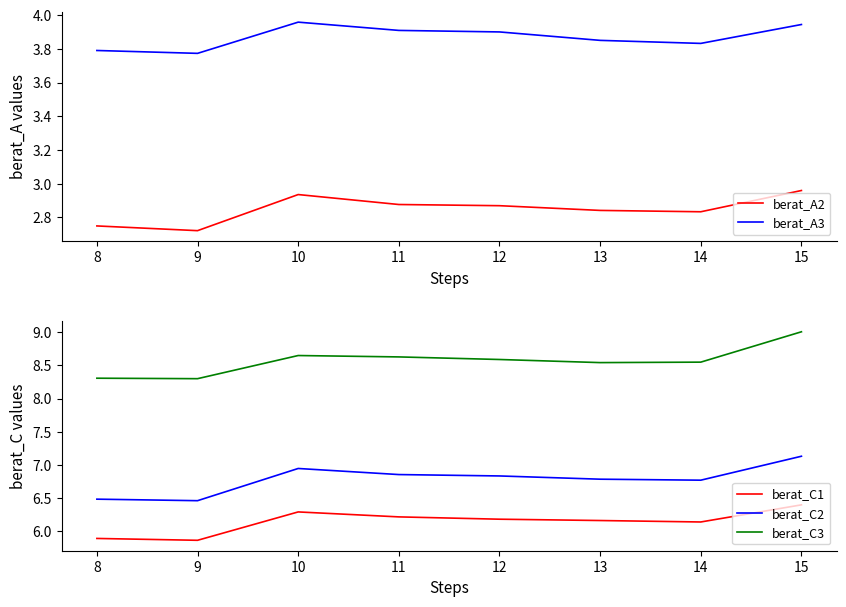

Which category has the highest value in the berat_C3 series?

15